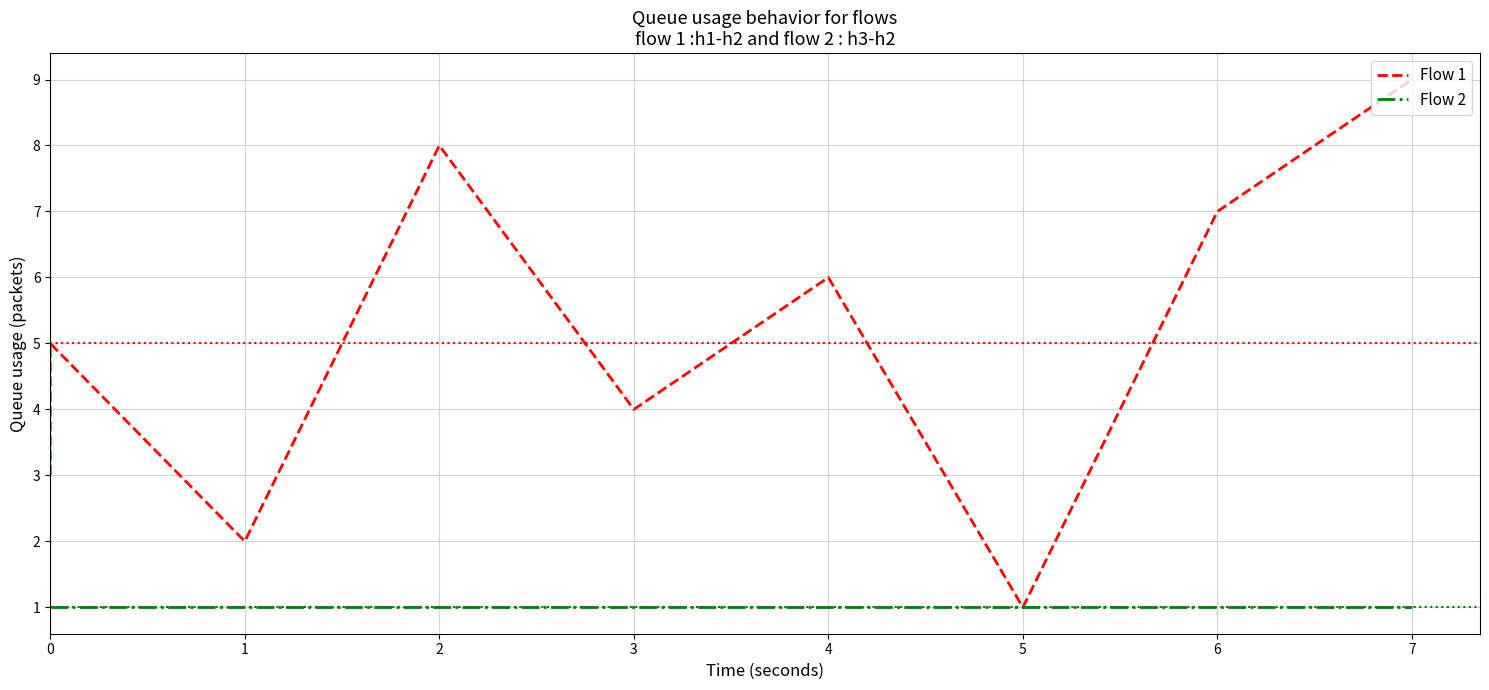

Reading left to right, what are all the values shown in this chart?

Flow 1: 3	5	2	8	4	6	1	7	9
Flow 2: 1	1	1	1	1	1	1	1	1